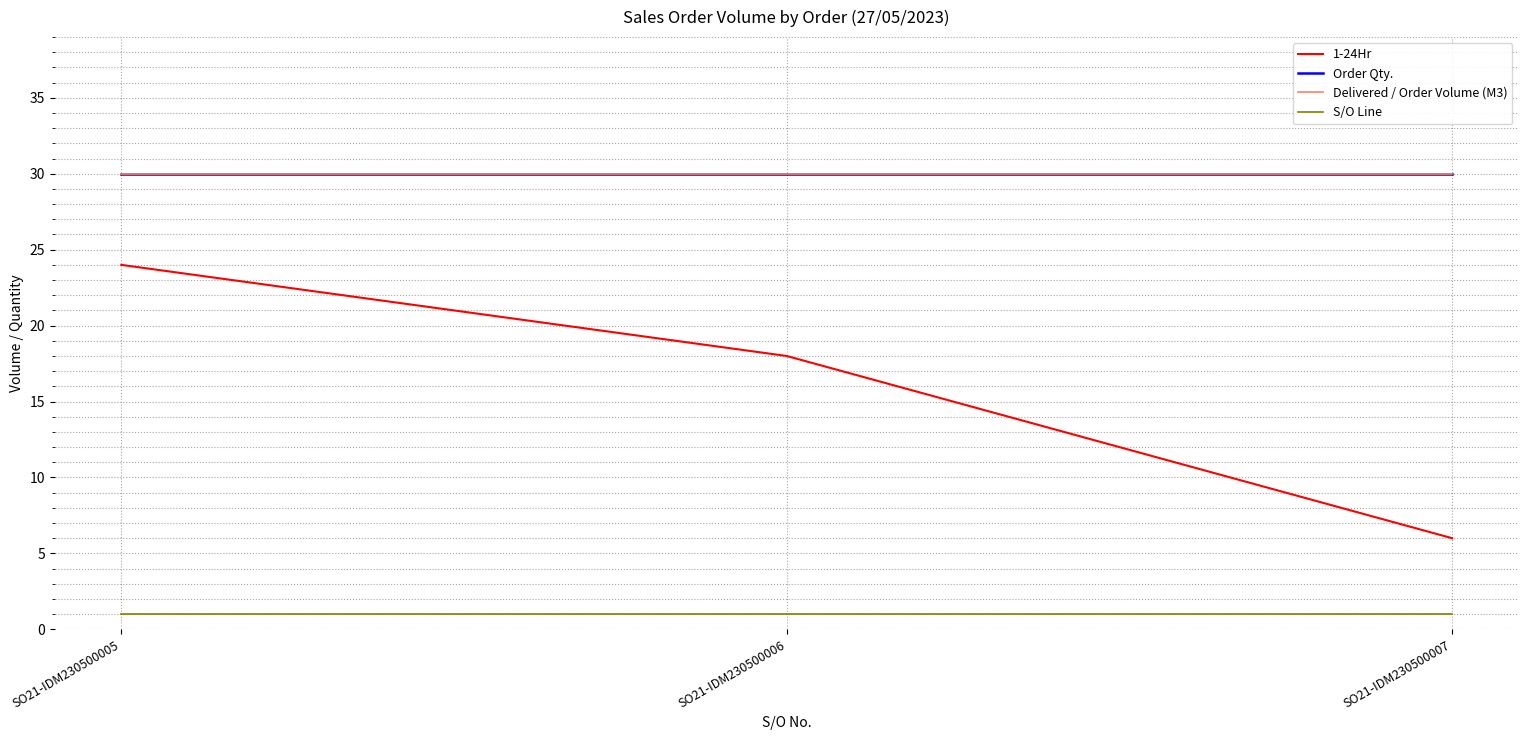

Does the chart have visible grid lines?

Yes